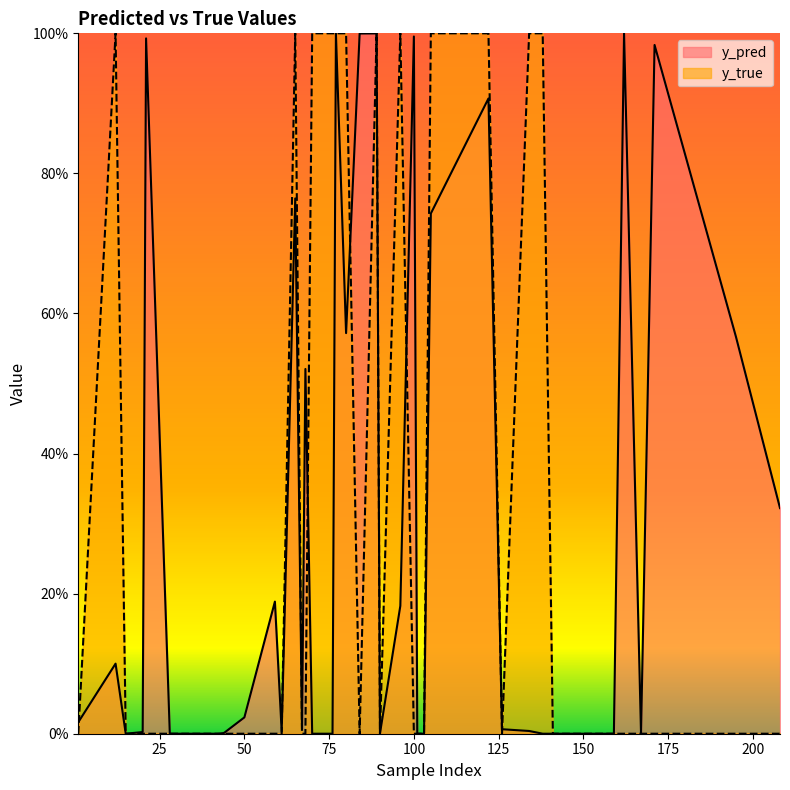

Which series has the largest total across all categories?

y_true